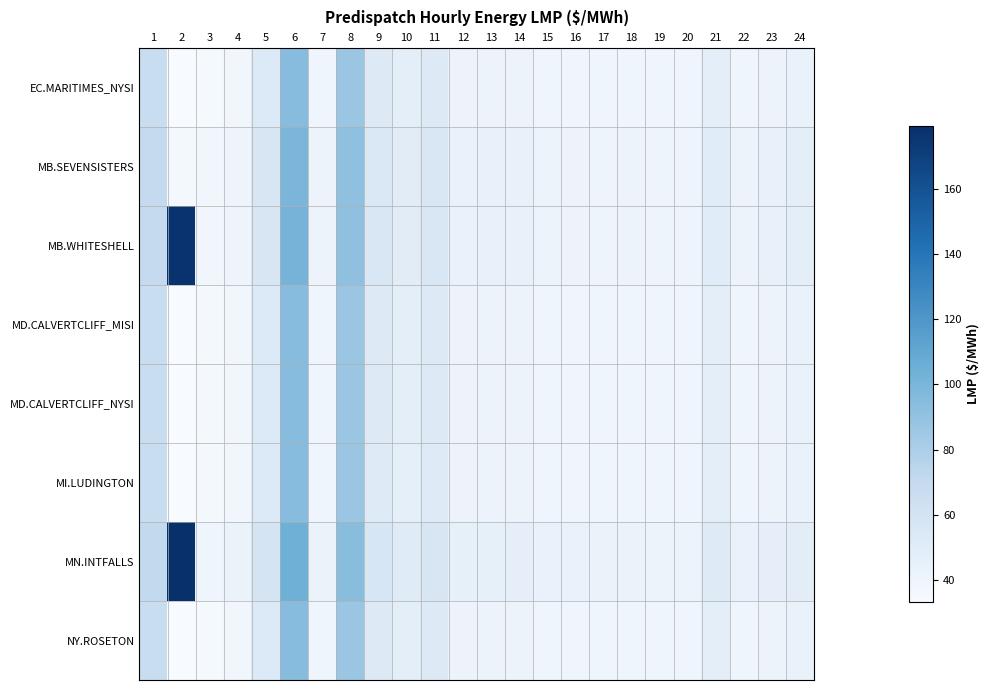

Reading left to right, what are all the values shown in this chart?

EC.MARITIMES_NYSI: 1=67.2	2=33.2	3=35.3	4=38.4	5=52.8	6=94.7	7=39.2	8=87.0	9=52.2	10=47.0	11=52.2	12=41.5	13=41.6	14=41.7	15=39.4	16=39.6	17=39.3	18=40.0	19=39.8	20=39.5	21=47.5	22=39.3	23=41.6	24=44.0
MB.SEVENSISTERS: 1=69.7	2=36.1	3=38.0	4=41.1	5=56.4	6=99.4	7=41.3	8=91.4	9=54.9	10=49.6	11=54.9	12=43.9	13=44.1	14=44.2	15=41.9	16=41.6	17=41.1	18=41.7	19=41.1	20=41.0	21=49.8	22=41.6	23=44.3	24=46.9
MB.WHITESHELL: 1=69.8	2=177.6	3=38.0	4=41.1	5=56.5	6=101.3	7=41.3	8=91.5	9=54.9	10=49.6	11=54.9	12=44.0	13=44.1	14=44.2	15=41.9	16=41.6	17=41.1	18=41.7	19=41.1	20=41.1	21=49.9	22=41.6	23=44.3	24=46.9
MD.CALVERTCLIFF_MISI: 1=67.3	2=33.4	3=35.5	4=38.5	5=52.9	6=94.8	7=39.2	8=87.1	9=52.2	10=47.0	11=52.2	12=41.5	13=41.6	14=41.7	15=39.4	16=39.6	17=39.2	18=39.9	19=39.7	20=39.5	21=47.5	22=39.4	23=41.7	24=44.0
MD.CALVERTCLIFF_NYSI: 1=67.3	2=33.4	3=35.5	4=38.5	5=52.9	6=94.8	7=39.2	8=87.1	9=52.2	10=47.0	11=52.2	12=41.5	13=41.6	14=41.7	15=39.4	16=39.6	17=39.2	18=39.9	19=39.7	20=39.5	21=47.5	22=39.4	23=41.7	24=44.0
MI.LUDINGTON: 1=67.3	2=33.4	3=35.5	4=38.5	5=52.7	6=94.4	7=39.1	8=86.9	9=51.9	10=46.7	11=51.8	12=41.3	13=41.3	14=41.3	15=39.1	16=39.3	17=38.9	18=39.5	19=39.4	20=39.2	21=47.2	22=39.3	23=41.5	24=43.8
MN.INTFALLS: 1=71.4	2=179.4	3=39.6	4=42.8	5=58.9	6=104.5	7=42.8	8=94.2	9=56.7	10=51.3	11=56.5	12=45.6	13=45.7	14=45.8	15=43.4	16=42.9	17=42.4	18=42.8	19=42.2	20=42.3	21=51.5	22=43.1	23=46.1	24=49.0
NY.ROSETON: 1=67.2	2=33.2	3=35.3	4=38.4	5=52.8	6=94.7	7=39.2	8=87.0	9=52.2	10=47.0	11=52.2	12=41.5	13=41.6	14=41.7	15=39.4	16=39.6	17=39.3	18=40.0	19=39.8	20=39.5	21=47.5	22=39.3	23=41.6	24=44.0